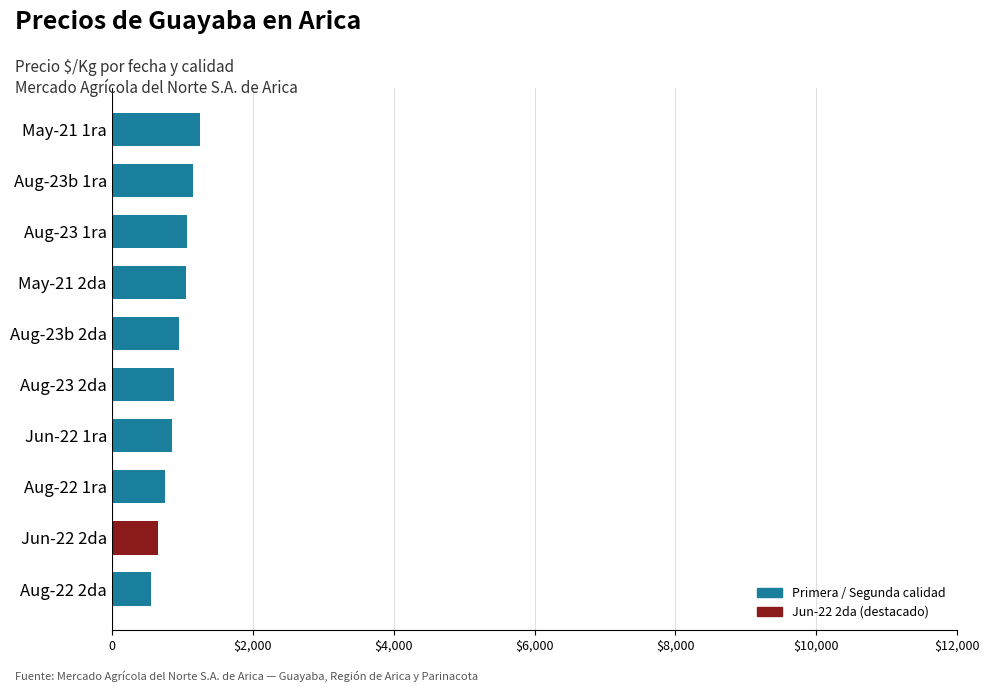

What is the minimum value shown in the chart?

550